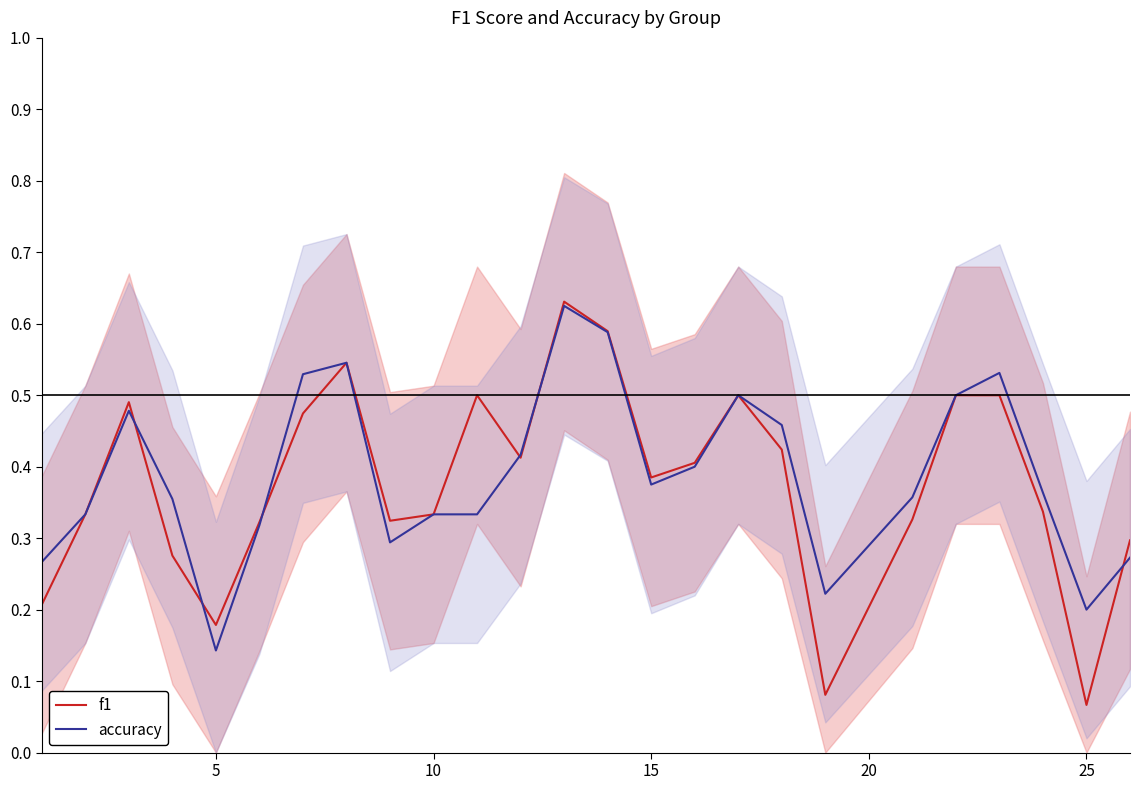

What is the smallest value displayed?

0.1